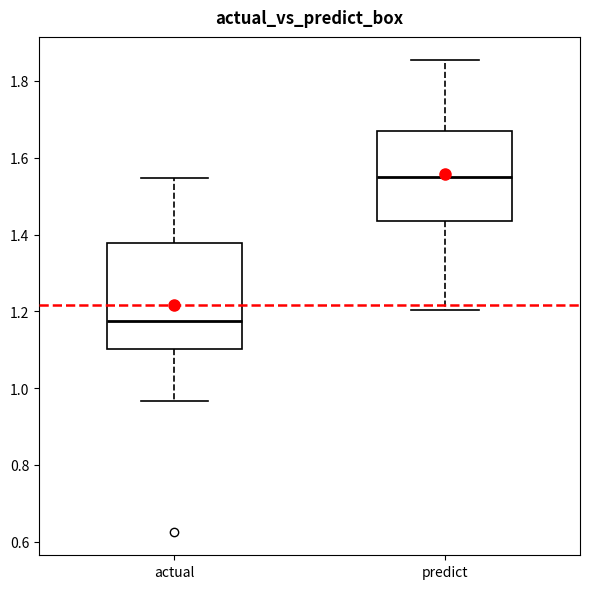

Comparing the boxes themselves (not the whiskers), which one is the tallest?

actual